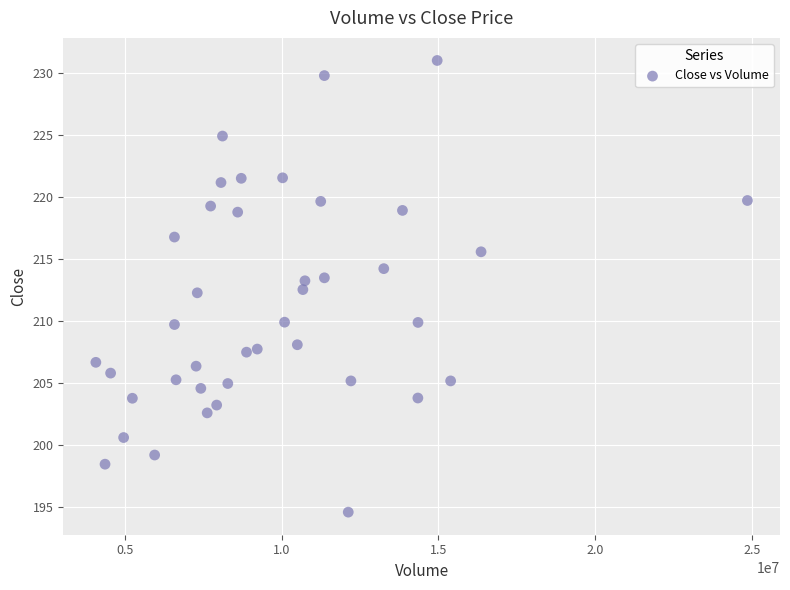

What is the range of X values (max minus min)?

20778135.0